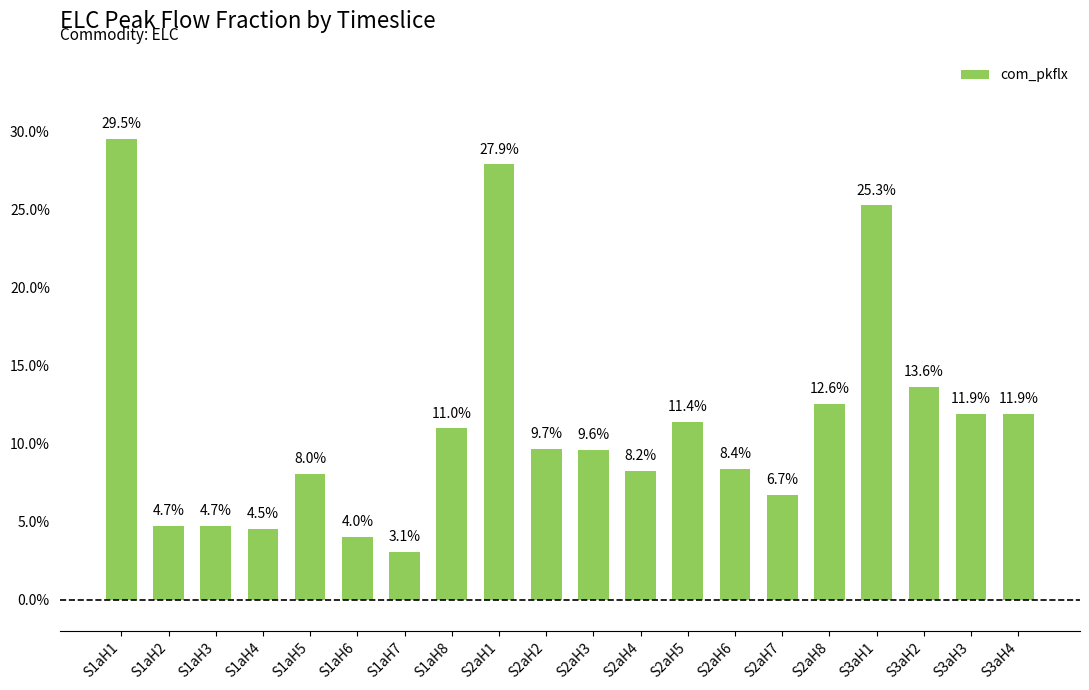

What is the difference between the maximum and second lowest values?

0.3